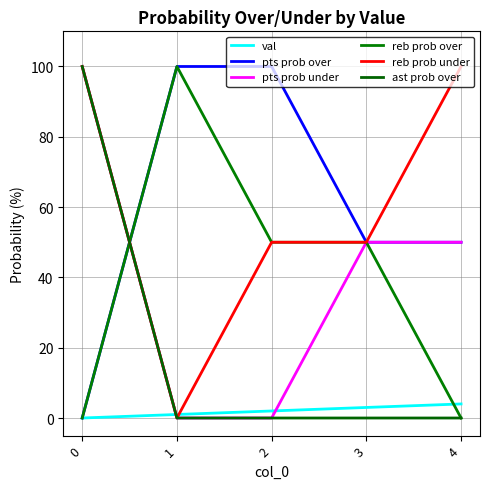

Is this an area chart (filled region under the line)?

No